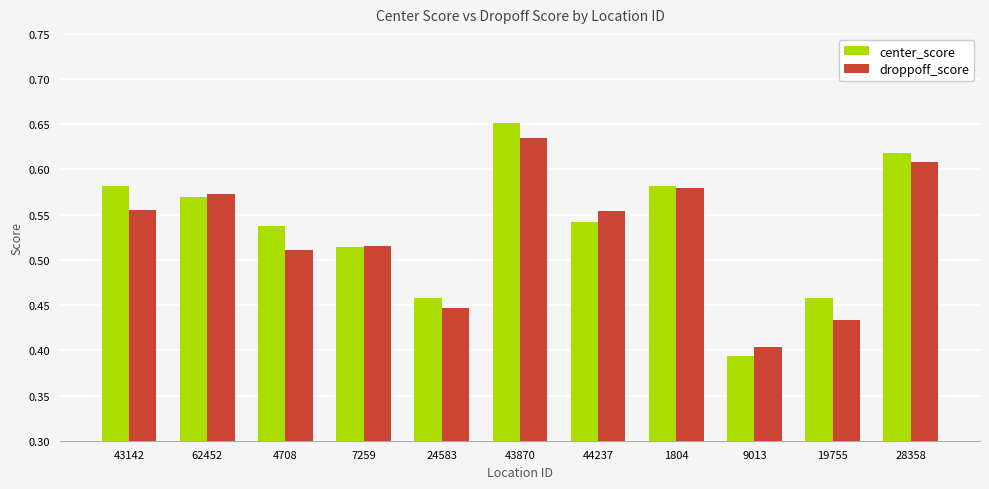

Where is center_score nearest to the value 0?

9013